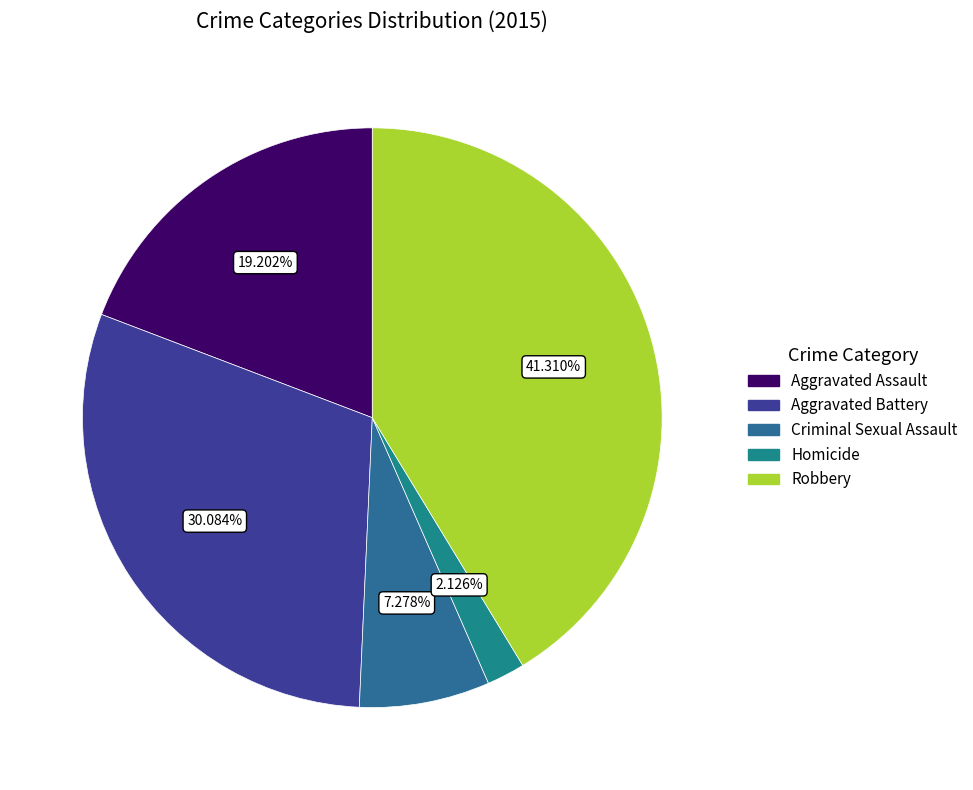

What percentage do Aggravated Battery and Robbery together represent?

71.4%